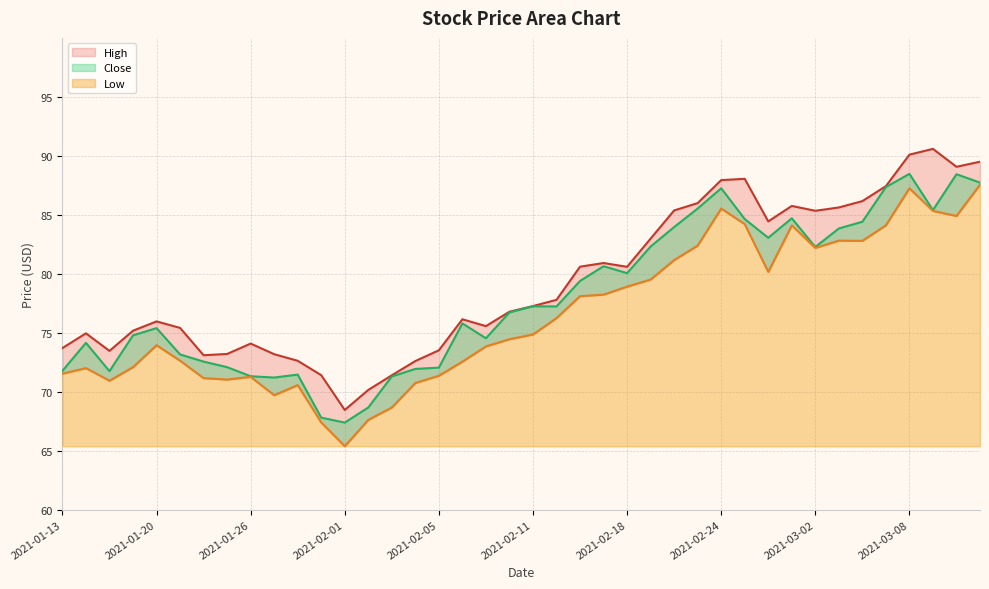

List the series in order of their peak value, highest first.

High, Close, Low